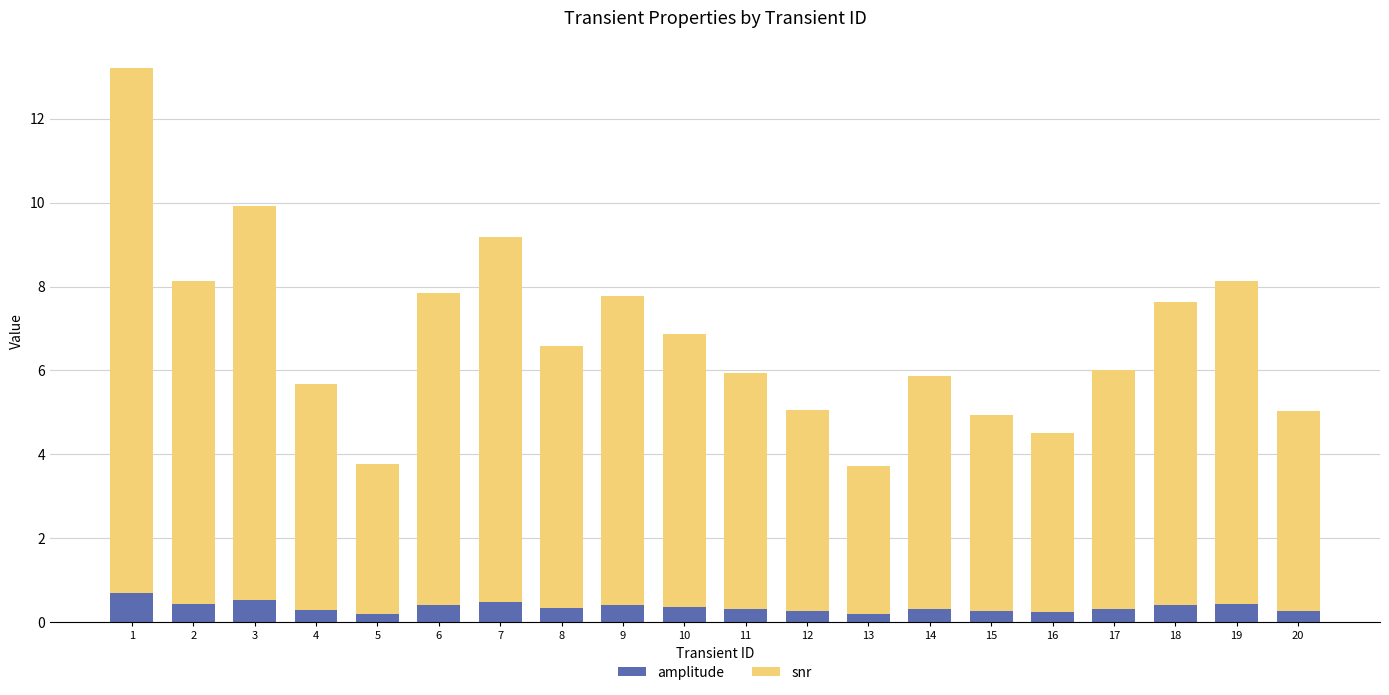

What is the approximate value of amplitude at 17?

0.3